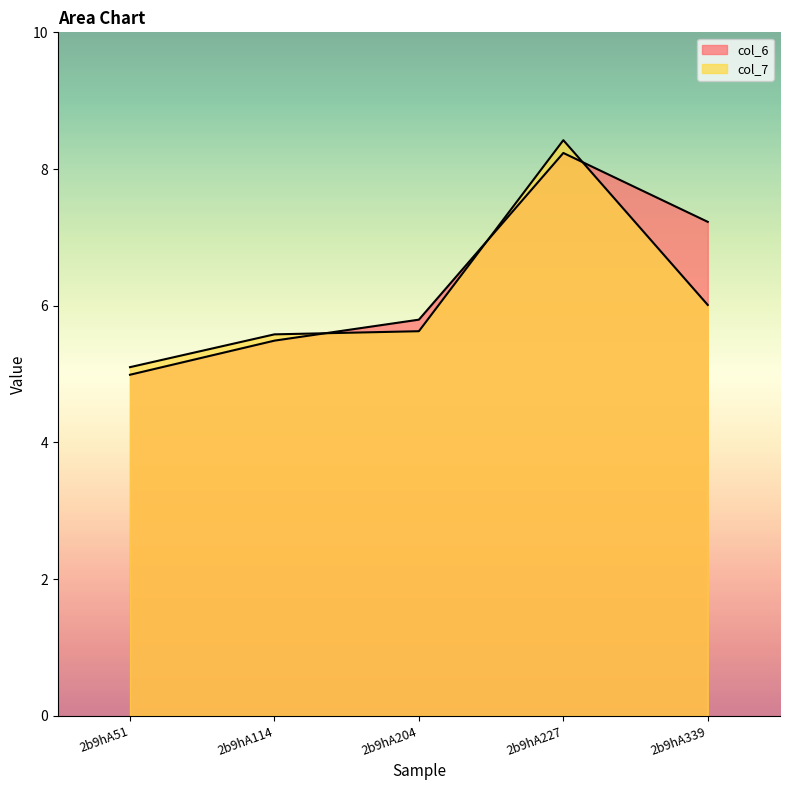

Rank the series by their maximum value, from lowest to highest.

col_6, col_7